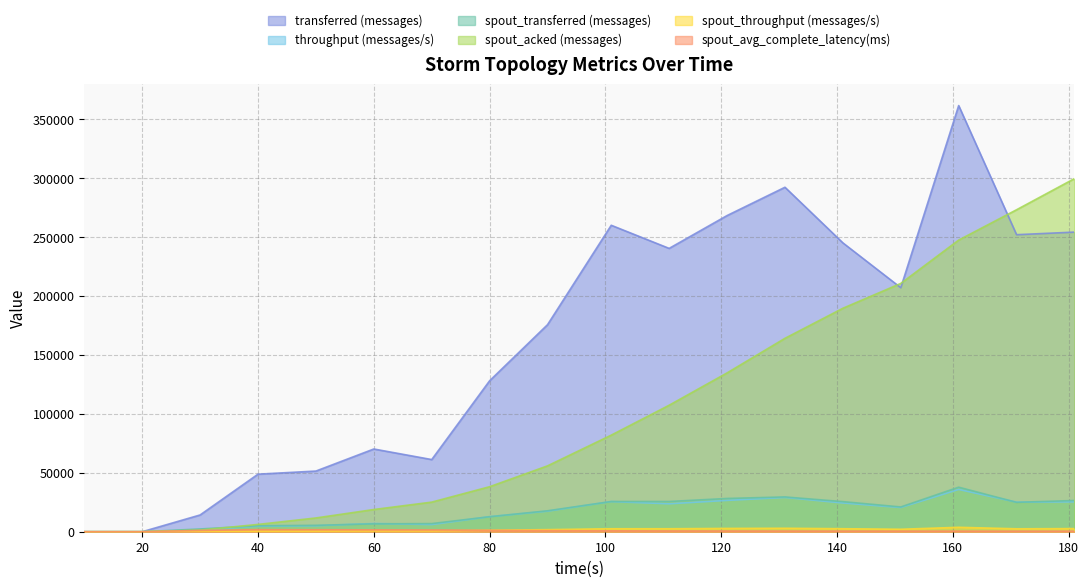

Between 20 and 151, which series saw the biggest shift?

spout_acked (messages)